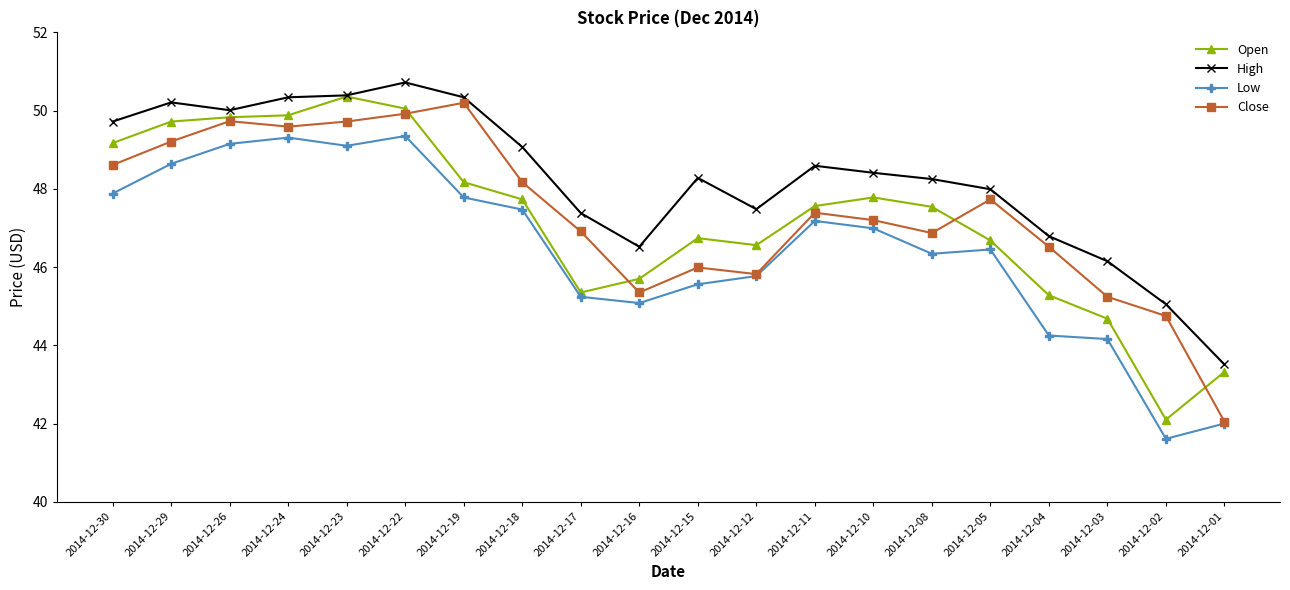

What is the difference between the highest and lowest values at 2014-12-15?

2.7